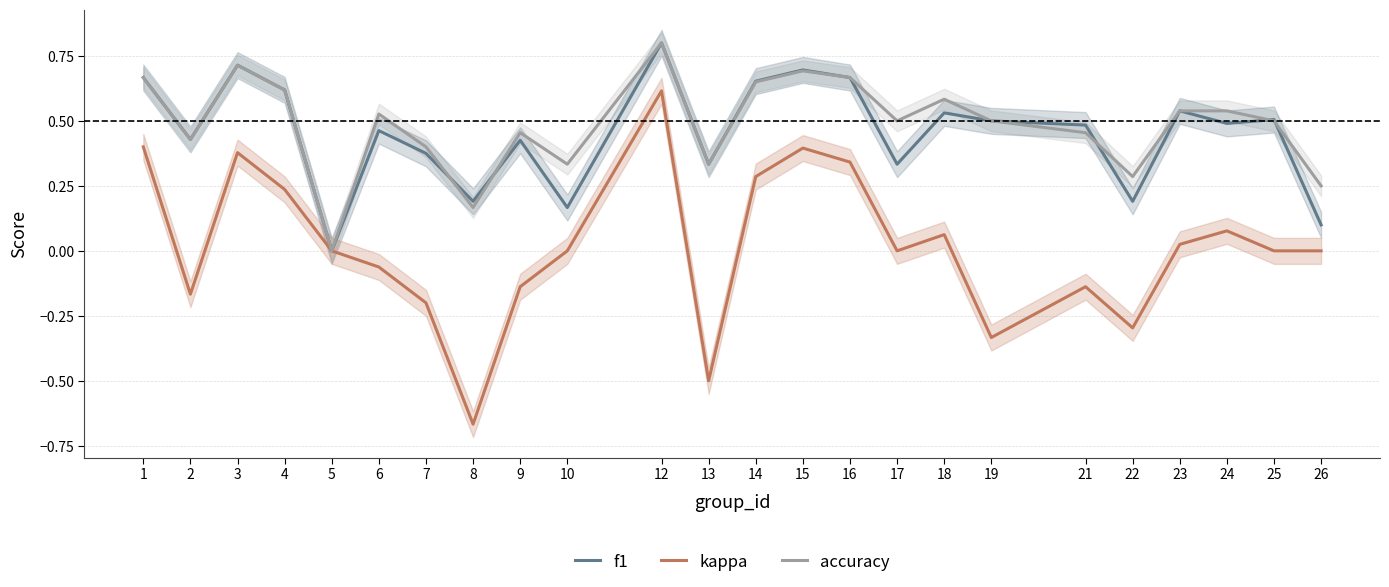

The f1 series shows 0.9 at 25. True or false?

False